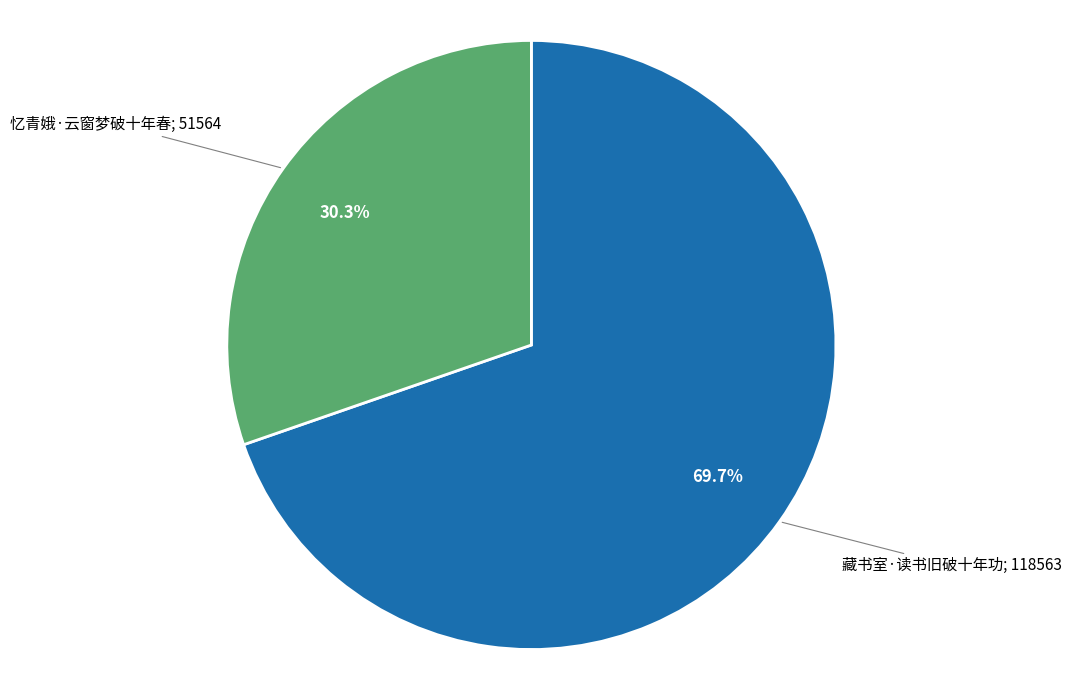

Does any single category account for the majority?

Yes